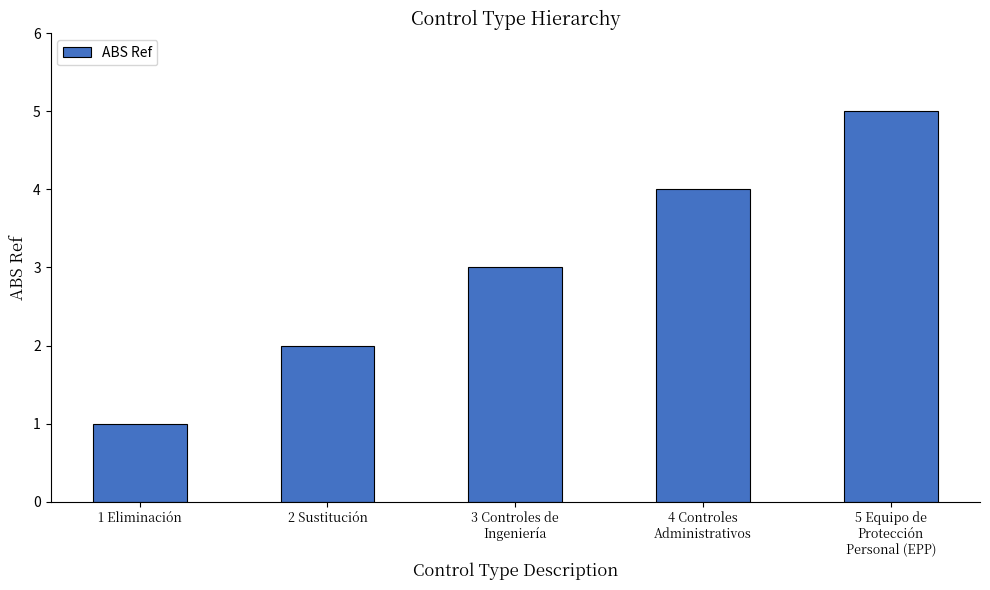

What is the label of the 3rd bar from the right?

3 Controles de
Ingeniería